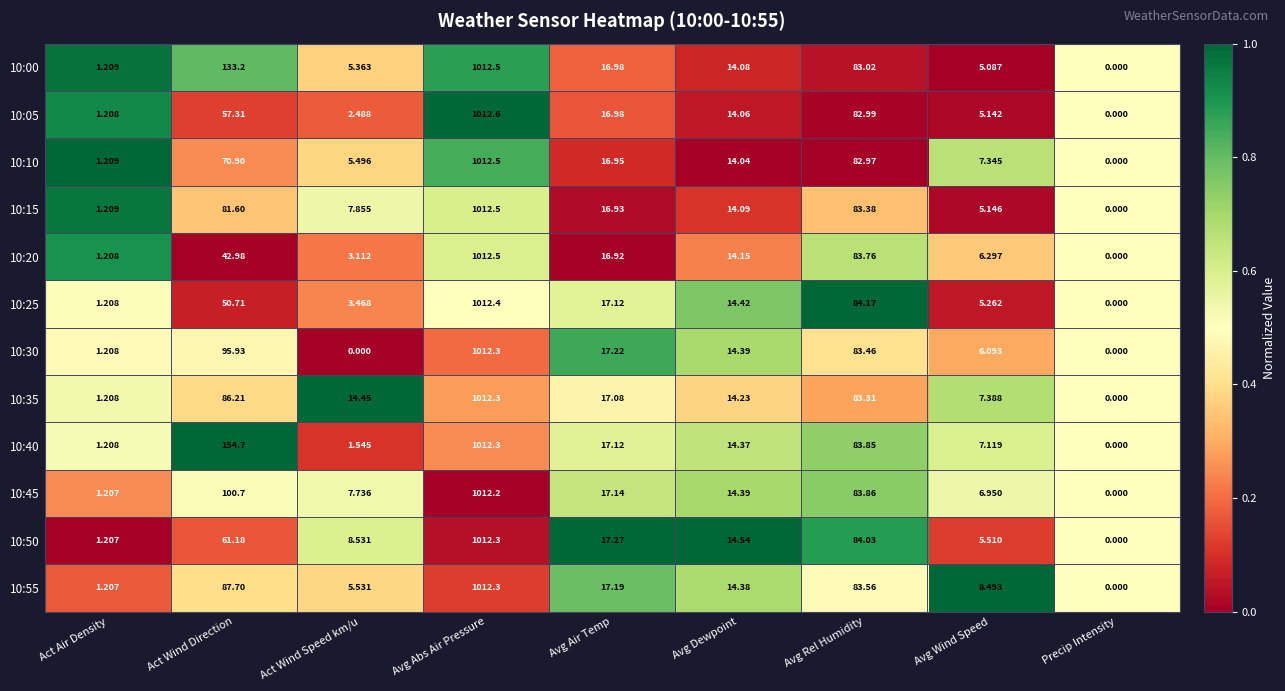

At which category is the sum across all series the highest?

Avg Abs Air Pressure